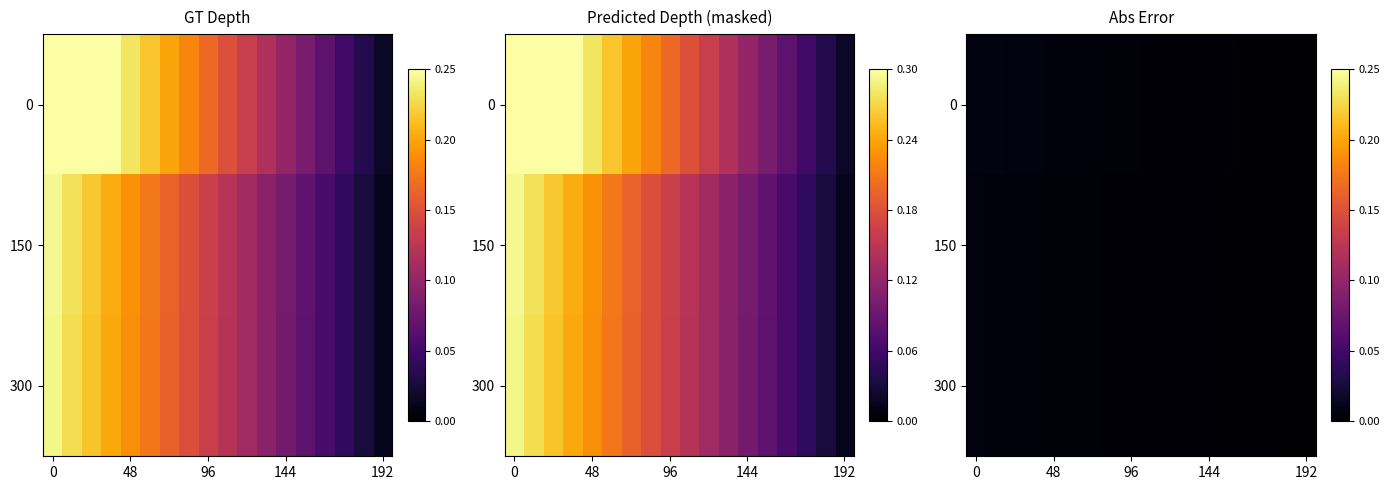

At which category does the chart reach its minimum across all series?

192